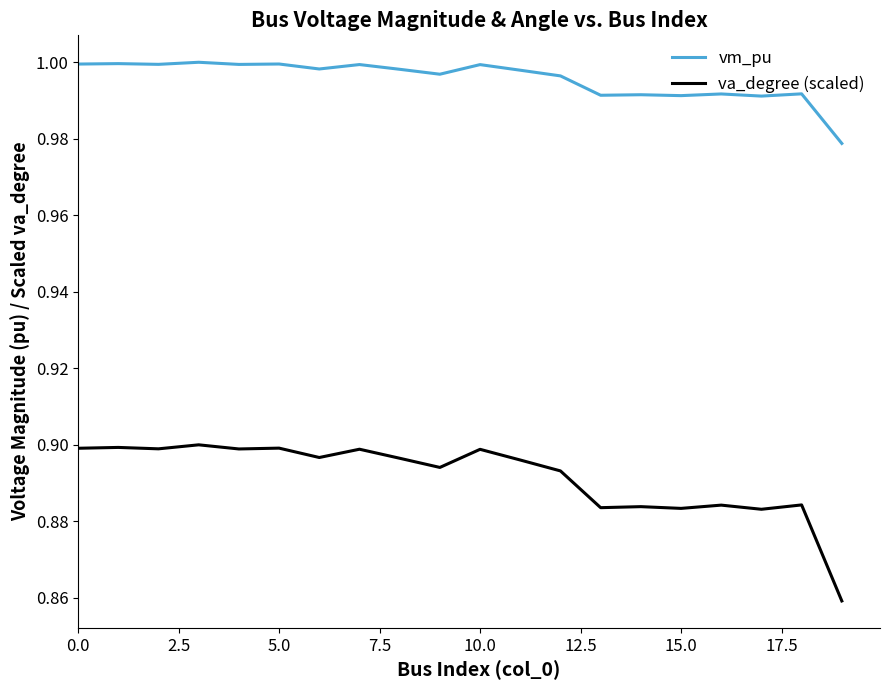

Which series has the largest range (max minus min)?

va_degree (scaled)